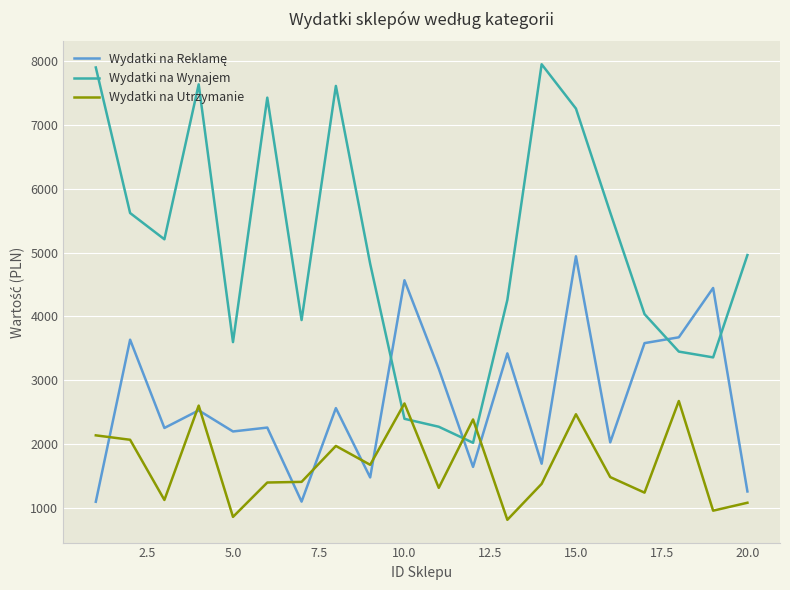

How many intersections are there between Wydatki na Wynajem and Wydatki na Utrzymanie?

4